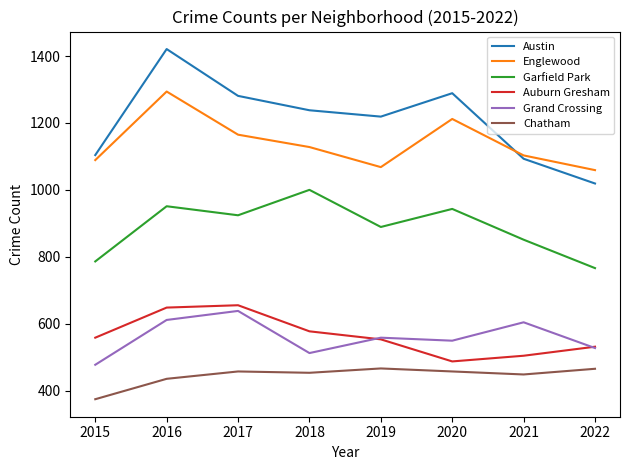

True or false: Grand Crossing and Englewood intersect in this chart.

False